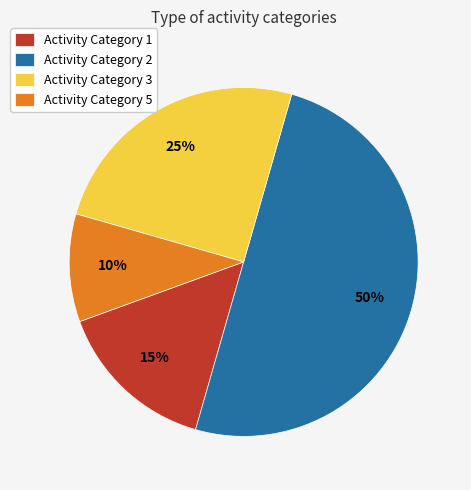

Which has a higher value, Activity Category 5 or Activity Category 2?

Activity Category 2